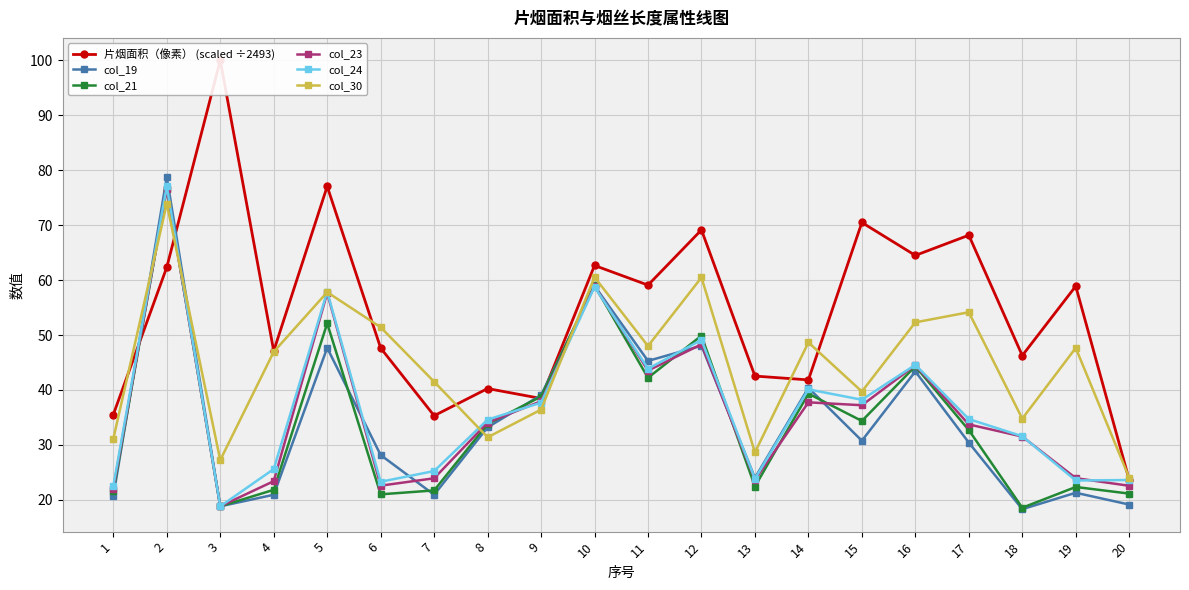

After their last crossing, which series has the higher values: col_21 or col_19?

col_21